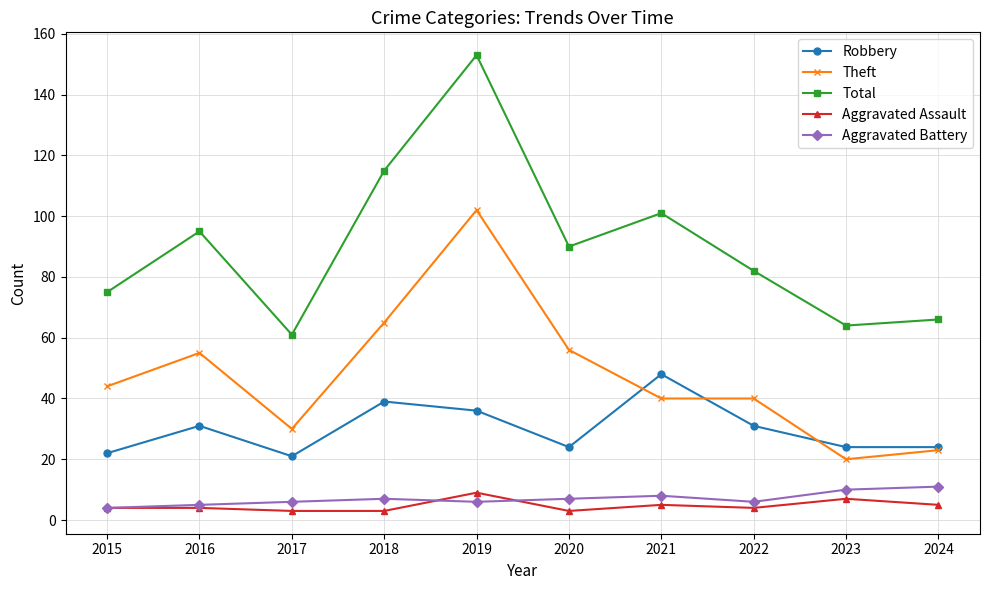

What are all the series names shown in the legend?

Robbery, Theft, Total, Aggravated Assault, Aggravated Battery